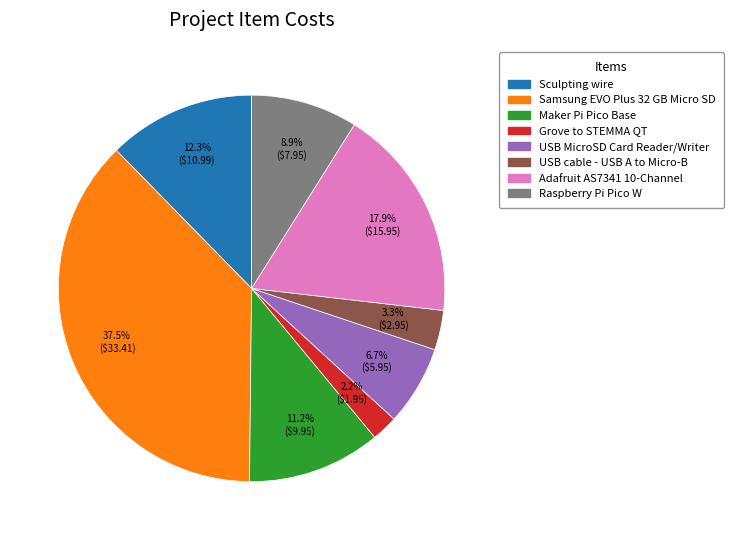

Rank the categories by value from highest to lowest.

Samsung EVO Plus 32 GB Micro SD, Adafruit AS7341 10-Channel, Sculpting wire, Maker Pi Pico Base, Raspberry Pi Pico W, USB MicroSD Card Reader/Writer, USB cable - USB A to Micro-B, Grove to STEMMA QT